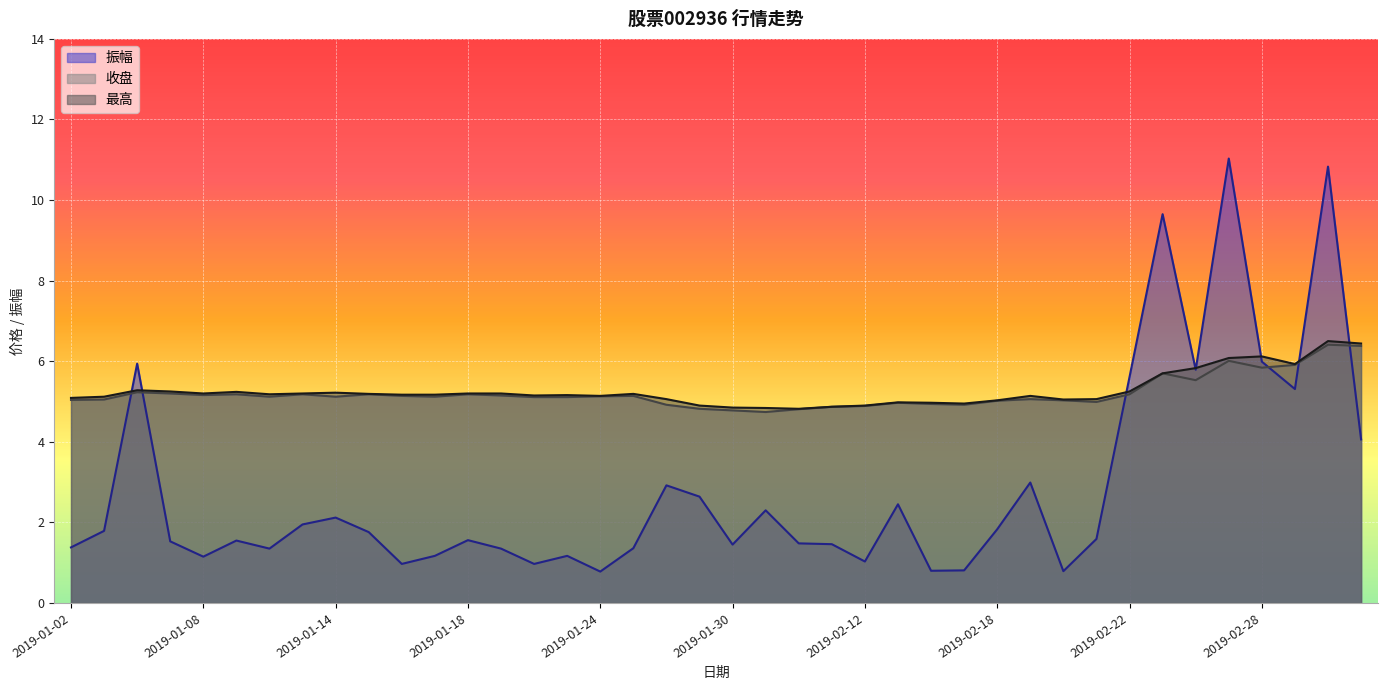

What is the sum of all 最高 values?

210.6